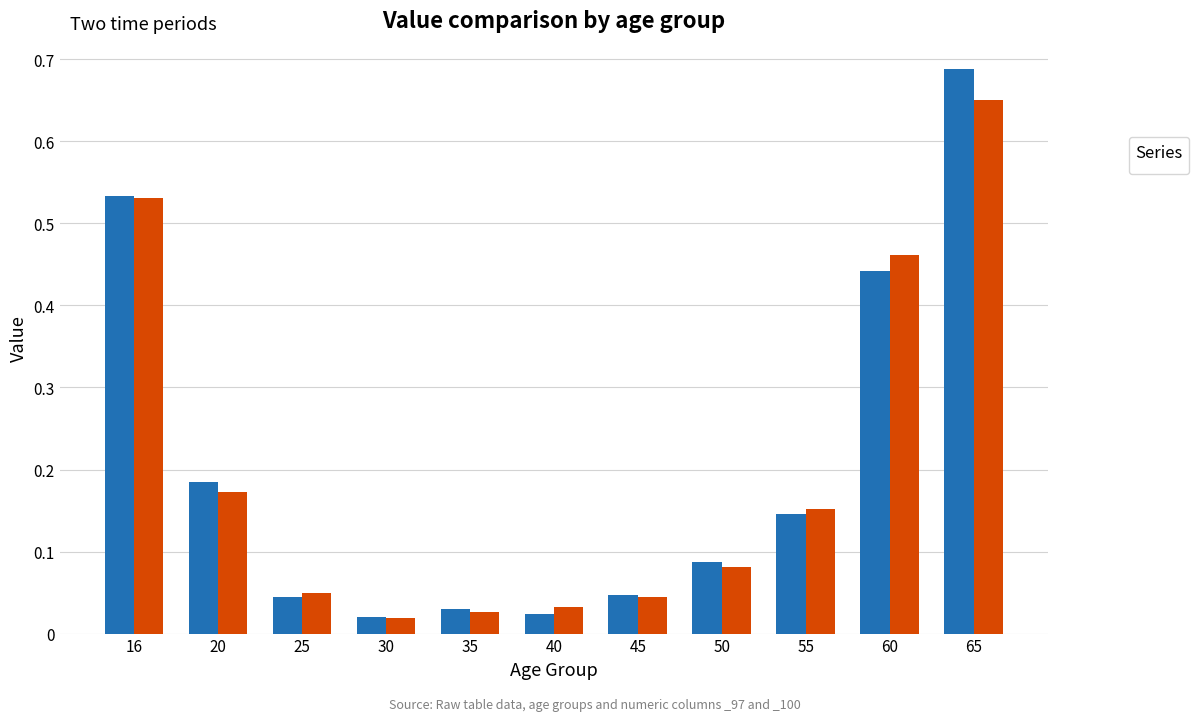

What is the difference between the _97 values at 50 and 65?

0.6